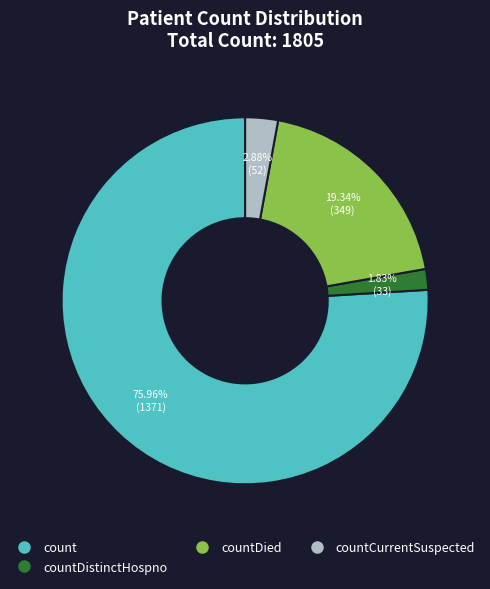

Is there a majority slice in this chart?

Yes